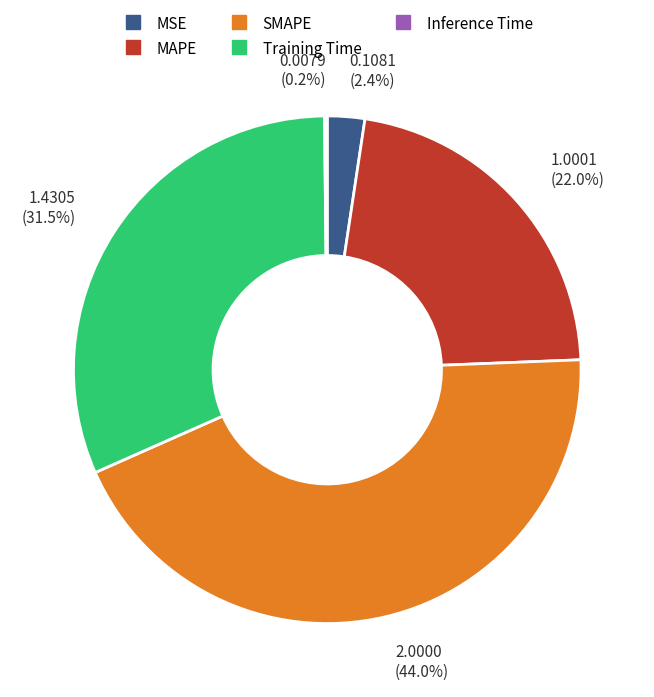

To the nearest percent, what is the average slice percentage?

20%